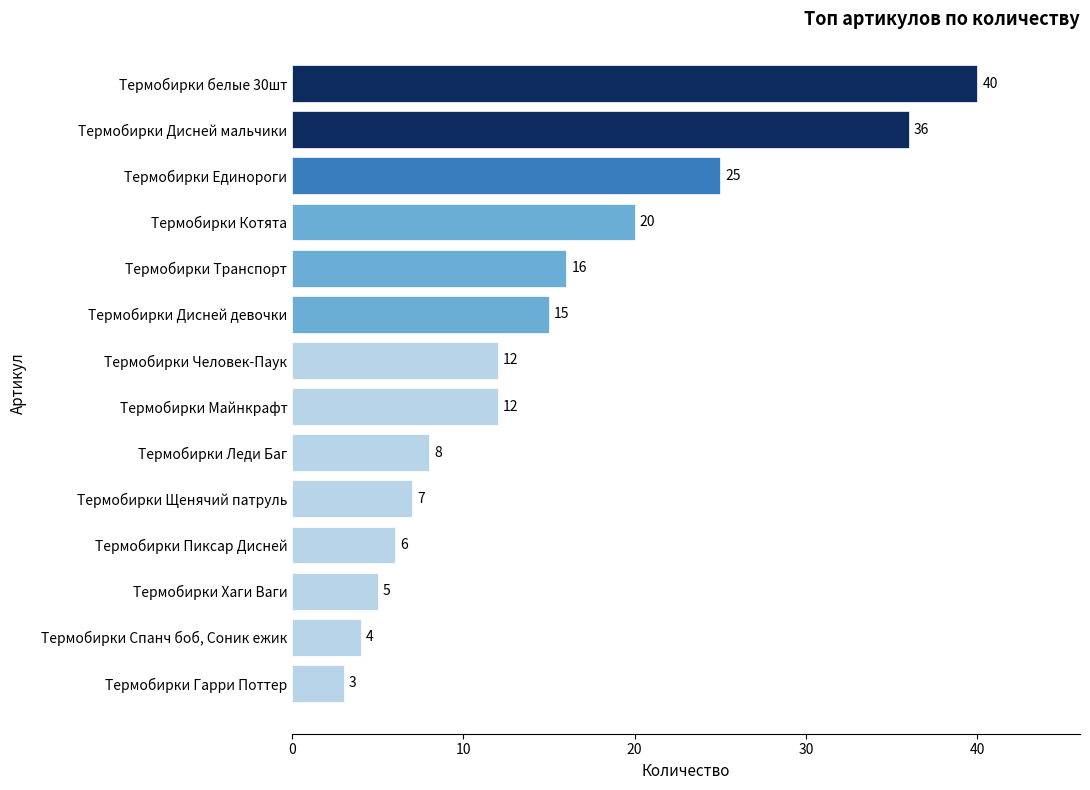

Which label corresponds to the largest value in the chart?

Термобирки белые 30шт